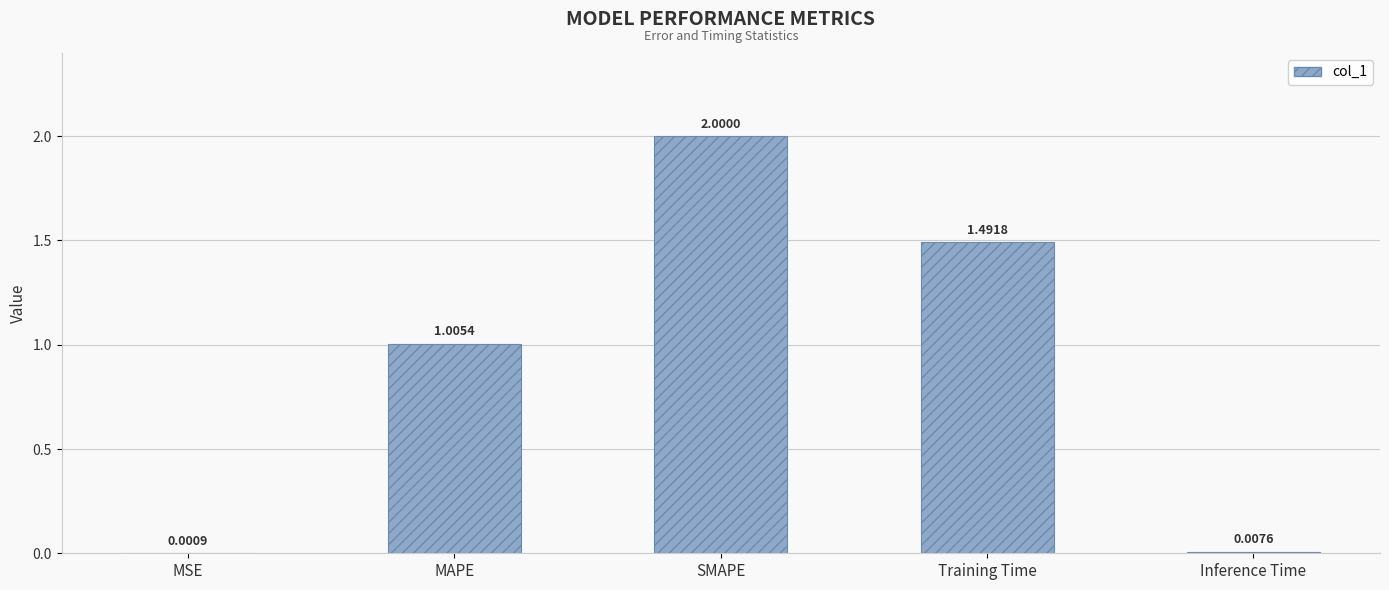

Between MAPE and MSE, which is larger?

MAPE